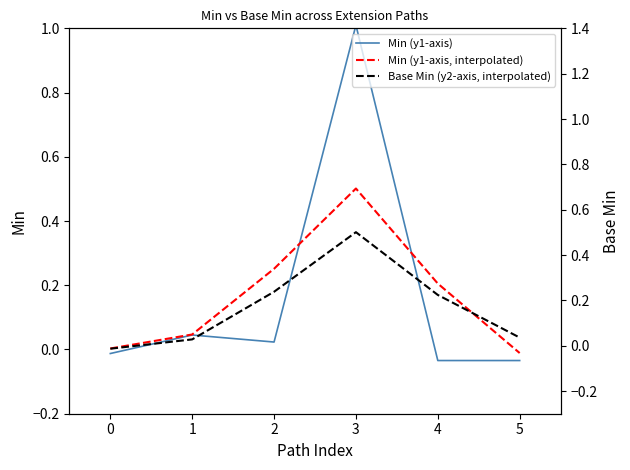

At which label does Base Min (y2-axis, interpolated) reach its peak?

3